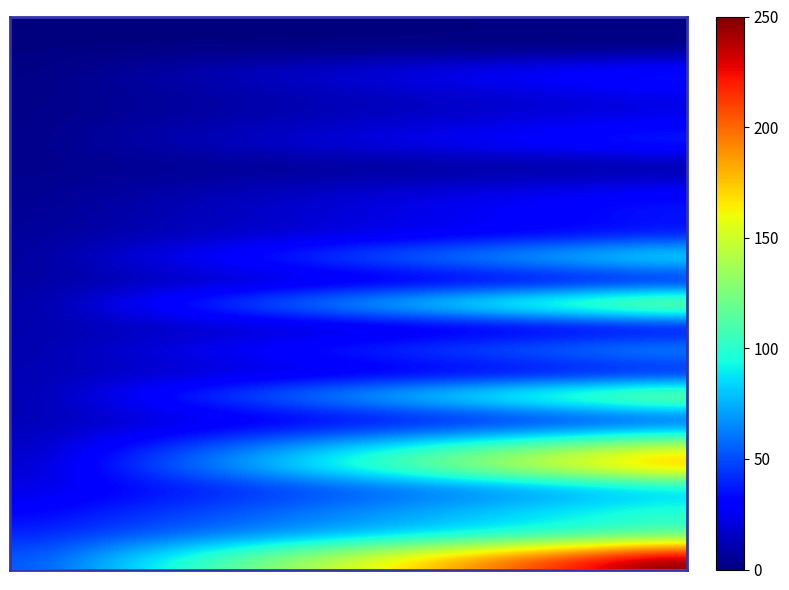

Reading left to right, list all the values displayed in this chart.

row_0: 0.0	0.1	0.3	0.4	0.5	0.6	0.8	0.9	1.0	1.1	1.3	1.4
row_1: 0.9	0.9	0.9	0.9	0.9	0.9	0.9	0.9	0.9	0.9	0.9	0.9
row_2: 1.7	5.4	9.1	12.8	16.6	20.3	24.0	27.7	31.4	35.1	38.8	42.5
row_3: 2.3	4.0	5.7	7.4	9.0	10.7	12.4	14.1	15.8	17.4	19.1	20.8
row_4: 2.8	4.8	6.8	8.8	10.8	12.8	14.8	16.8	18.8	20.8	22.8	24.8
row_5: 3.3	6.9	10.6	14.2	17.9	21.5	25.2	28.9	32.5	36.2	39.8	43.5
row_6: 3.3	3.3	3.3	3.3	3.4	3.4	3.4	3.5	3.5	3.5	3.5	3.6
row_7: 4.3	6.5	8.6	10.7	12.9	15.0	17.1	19.3	21.4	23.5	25.7	27.8
row_8: 5.0	8.0	11.0	14.0	17.1	20.1	23.1	26.1	29.1	32.2	35.2	38.2
row_9: 6.5	8.8	11.1	13.4	15.7	18.0	20.2	22.5	24.8	27.1	29.4	31.7
row_10: 7.5	16.1	24.7	33.3	41.9	50.5	59.1	67.7	76.3	85.0	93.6	102.2
row_11: 7.8	8.8	9.8	10.8	11.8	12.8	13.8	14.8	15.8	16.8	17.8	18.8
row_12: 9.8	22.6	35.4	48.2	60.9	73.7	86.5	99.3	112.1	124.9	137.7	150.5
row_13: 10.4	10.9	11.4	11.9	12.4	12.9	13.5	14.0	14.5	15.0	15.5	16.0
row_14: 10.7	16.7	22.7	28.7	34.7	40.6	46.6	52.6	58.6	64.6	70.6	76.6
row_15: 11.8	12.9	14.1	15.2	16.4	17.5	18.7	19.8	20.9	22.1	23.2	24.4
row_16: 12.0	24.0	36.1	48.2	60.3	72.4	84.5	96.5	108.6	120.7	132.8	144.9
row_17: 12.1	14.1	16.1	18.2	20.2	22.2	24.2	26.2	28.3	30.3	32.3	34.3
row_18: 15.4	25.9	36.3	46.8	57.3	67.8	78.3	88.8	99.3	109.8	120.3	130.7
row_19: 18.5	34.6	50.7	66.8	82.8	98.9	115.0	131.1	147.2	163.3	179.4	195.5
row_20: 22.2	26.7	31.2	35.8	40.3	44.8	49.3	53.8	58.3	62.9	67.4	71.9
row_21: 31.1	37.5	43.9	50.4	56.8	63.2	69.7	76.1	82.6	89.0	95.4	101.9
row_22: 40.1	45.8	51.5	57.2	62.9	68.6	74.4	80.1	85.8	91.5	97.2	103.0
row_23: 54.0	71.9	89.7	107.5	125.3	143.1	160.9	178.7	196.6	214.4	232.2	250.0